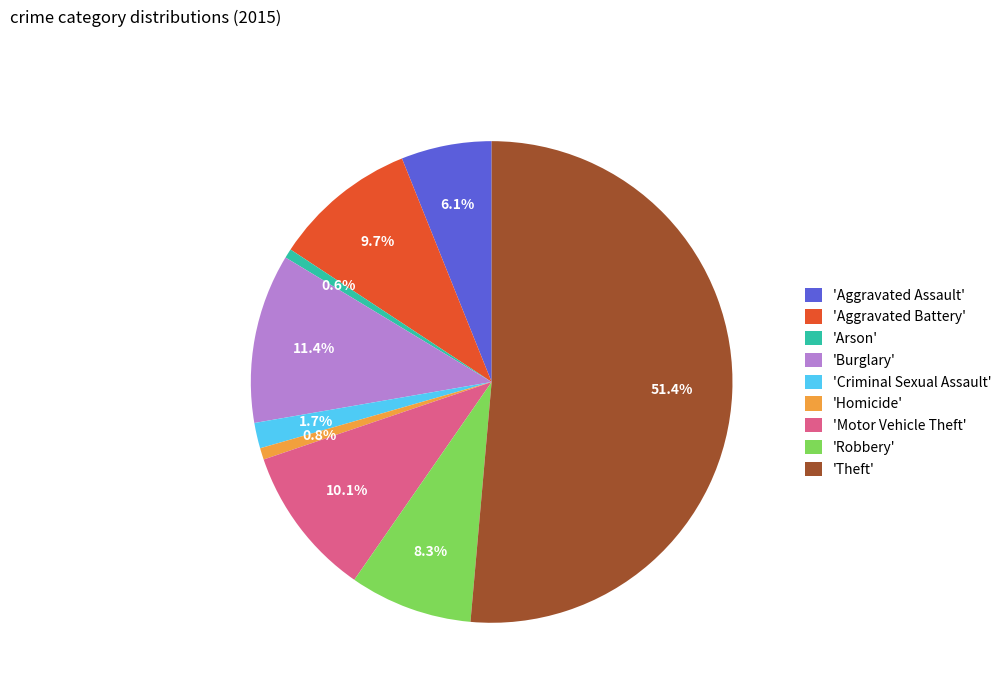

Between 'Aggravated Battery' and 'Homicide', which is larger?

'Aggravated Battery'